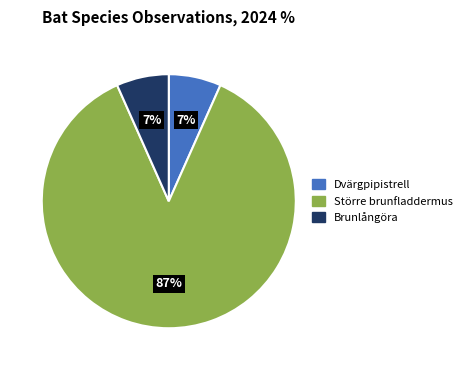

The Större brunfladdermus slice represents 87% of the pie. True or false?

True